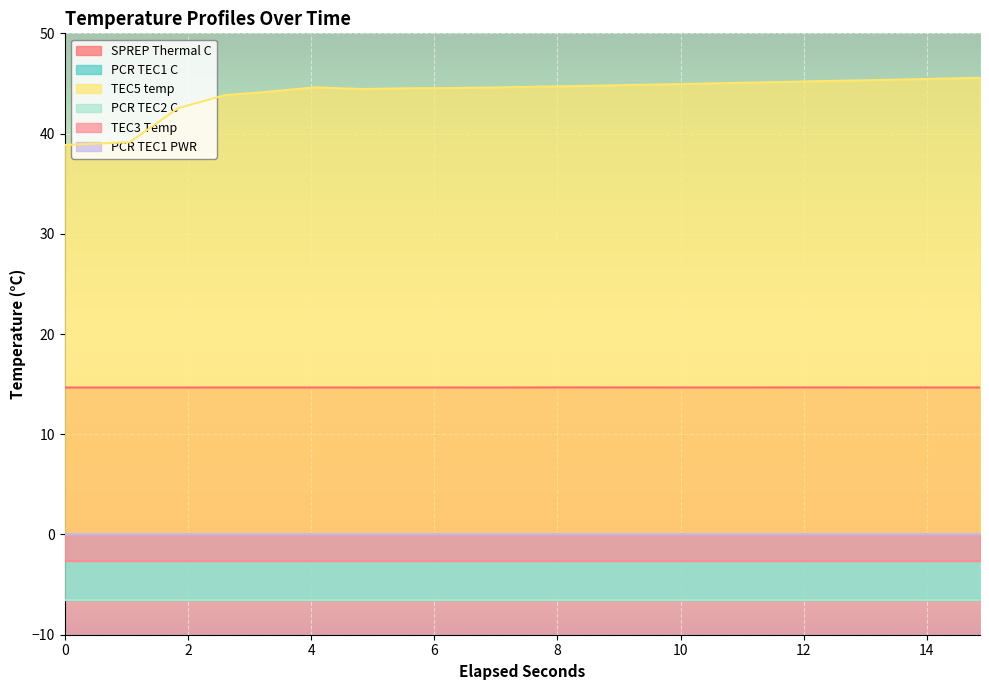

Between 2.605034 and 13.0740432, which series saw the biggest shift?

TEC5 temp